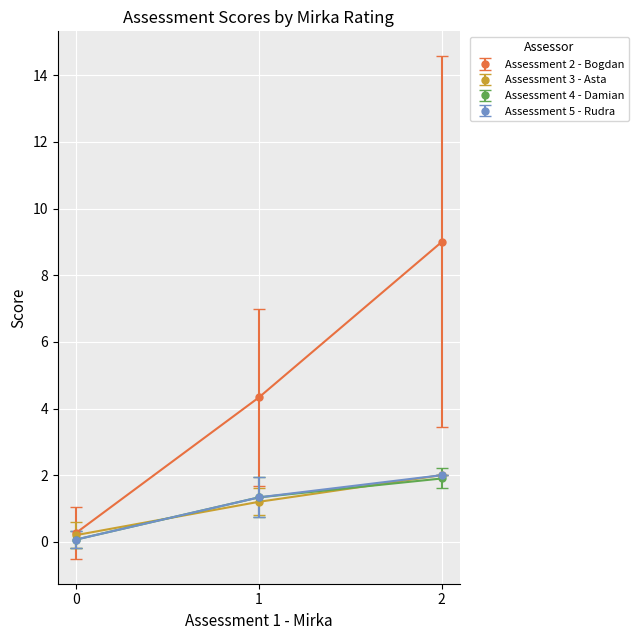

How many data points does each series have?

3